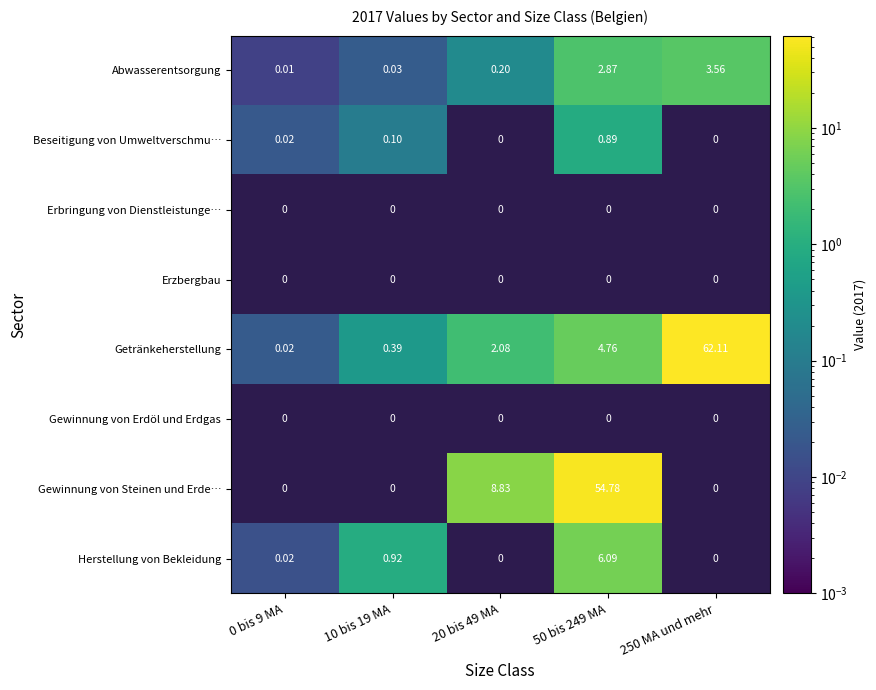

List the labels in order of Abwasserentsorgung value, largest first.

250 MA und mehr, 50 bis 249 MA, 20 bis 49 MA, 10 bis 19 MA, 0 bis 9 MA